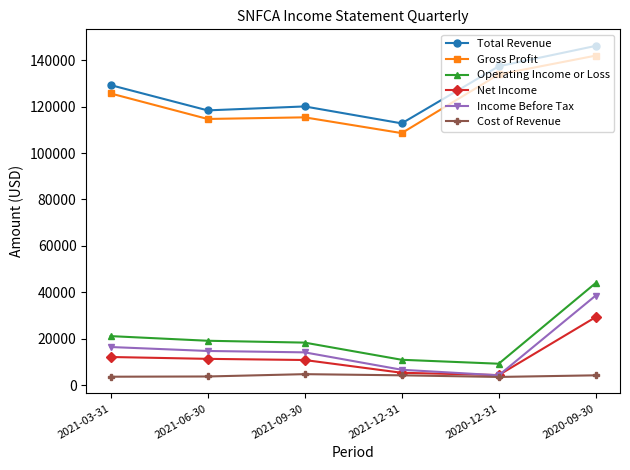

At which category is the sum across all series the highest?

2020-09-30